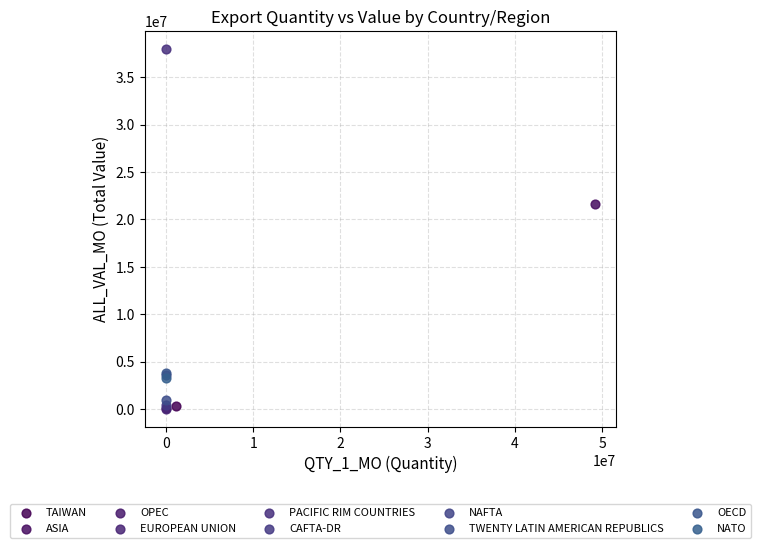

What are all the series names shown in the legend?

TAIWAN, ASIA, OPEC, EUROPEAN UNION, PACIFIC RIM COUNTRIES, CAFTA-DR, NAFTA, TWENTY LATIN AMERICAN REPUBLICS, OECD, NATO